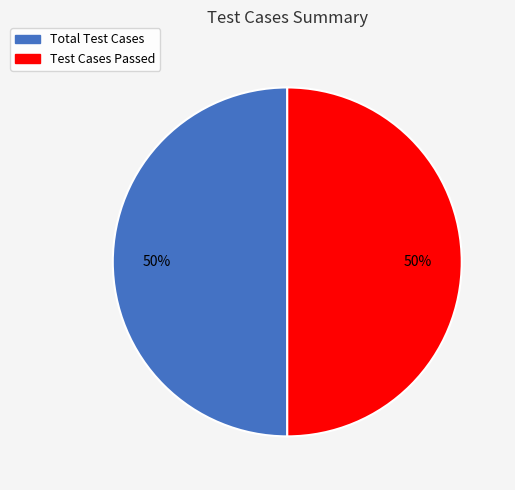

How many slices are in this pie chart?

2